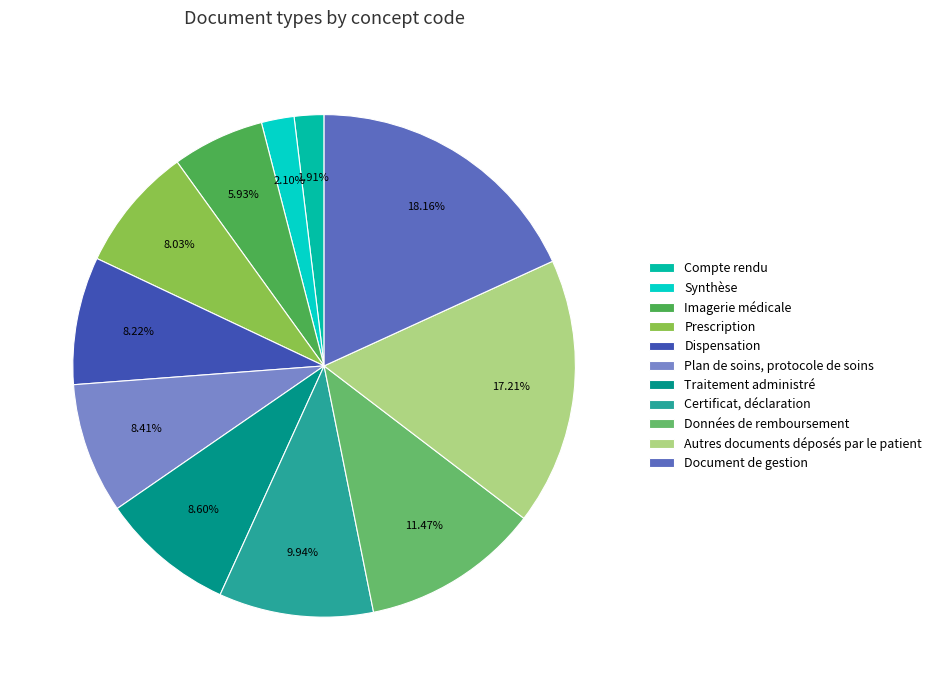

How many segments does this pie chart have?

11